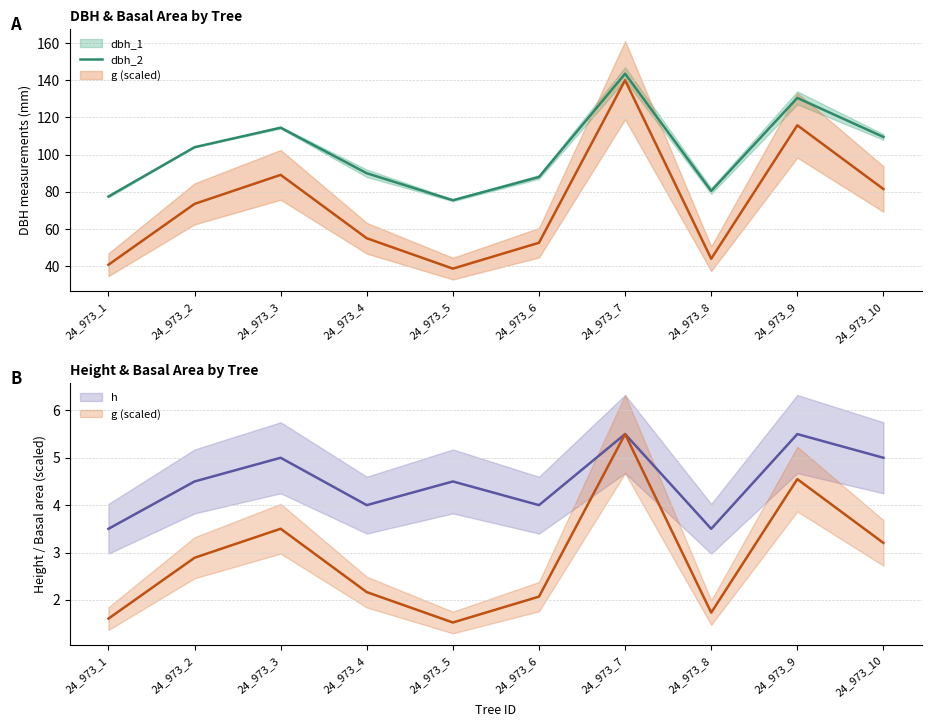

Approximately how many times larger is the value at 24_973_10 compared to 24_973_8?

1.4